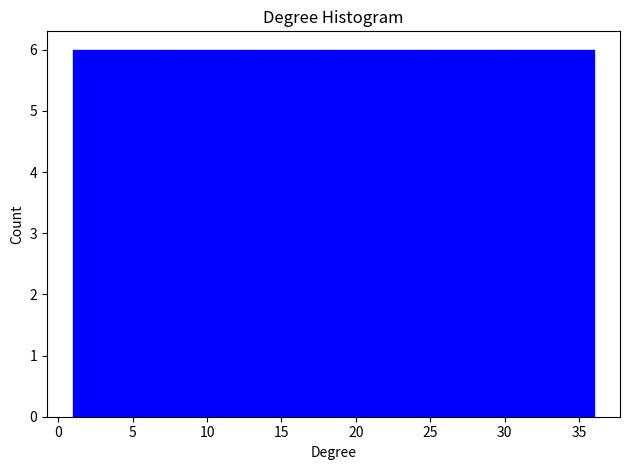

Reading left to right, transcribe this chart: for each bar, give the range it covers on the x-axis and its height. Neither the bar edges nor the heights are printed on the chart, so give them approximately, as read against the axes.

1.0 to 7.0: 6
7.0 to 12.5: 6
12.5 to 18.5: 6
18.5 to 24.5: 6
24.5 to 30.0: 6
30.0 to 36.0: 6